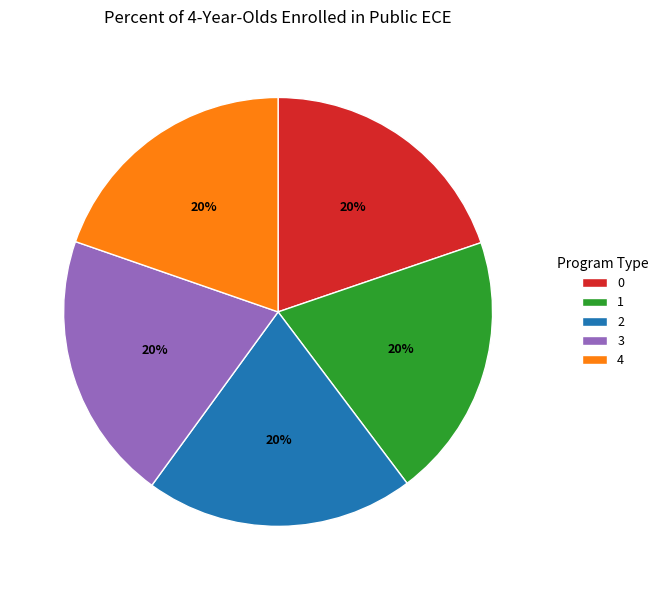

Do 0 and 1 together represent more than half of the pie?

No